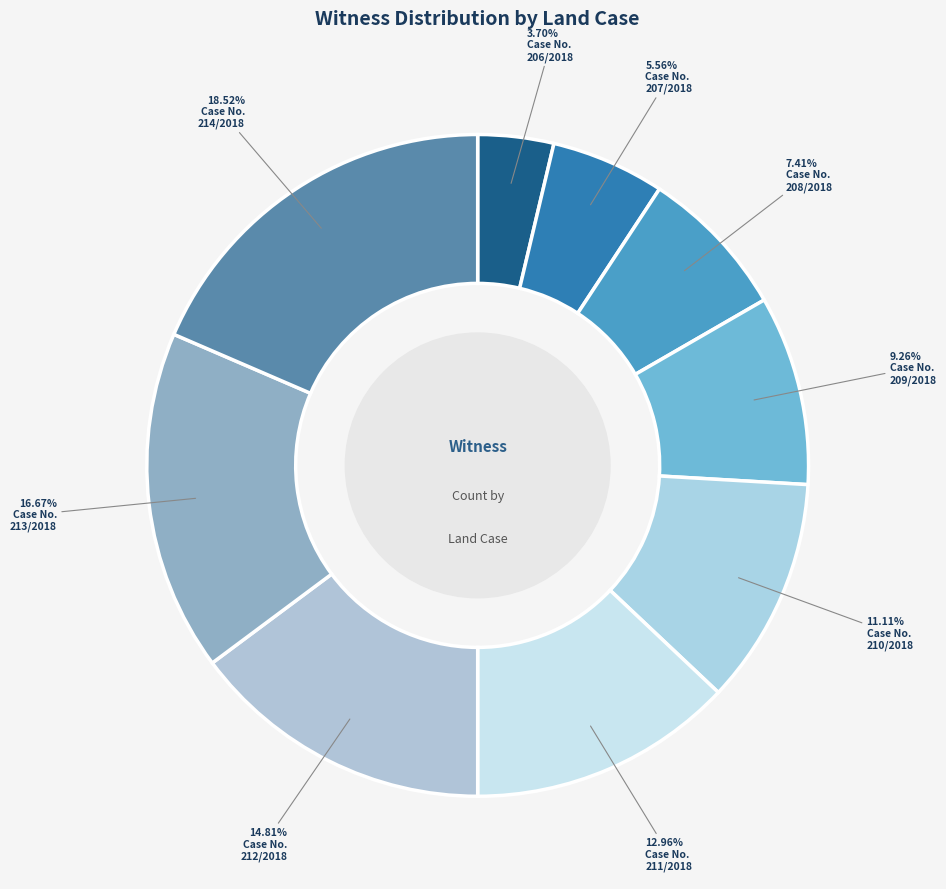

Count the number of slices in the pie.

9